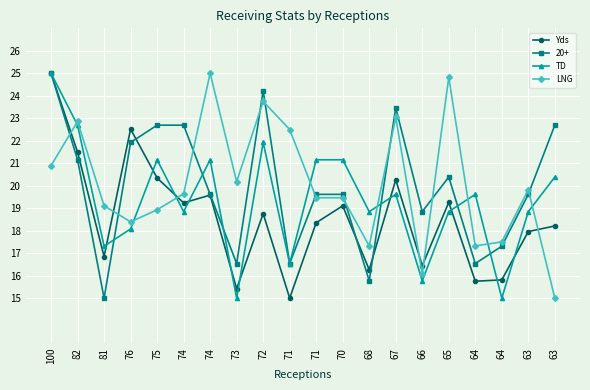

Is it true that Yds equals 15.0 at 71?

True